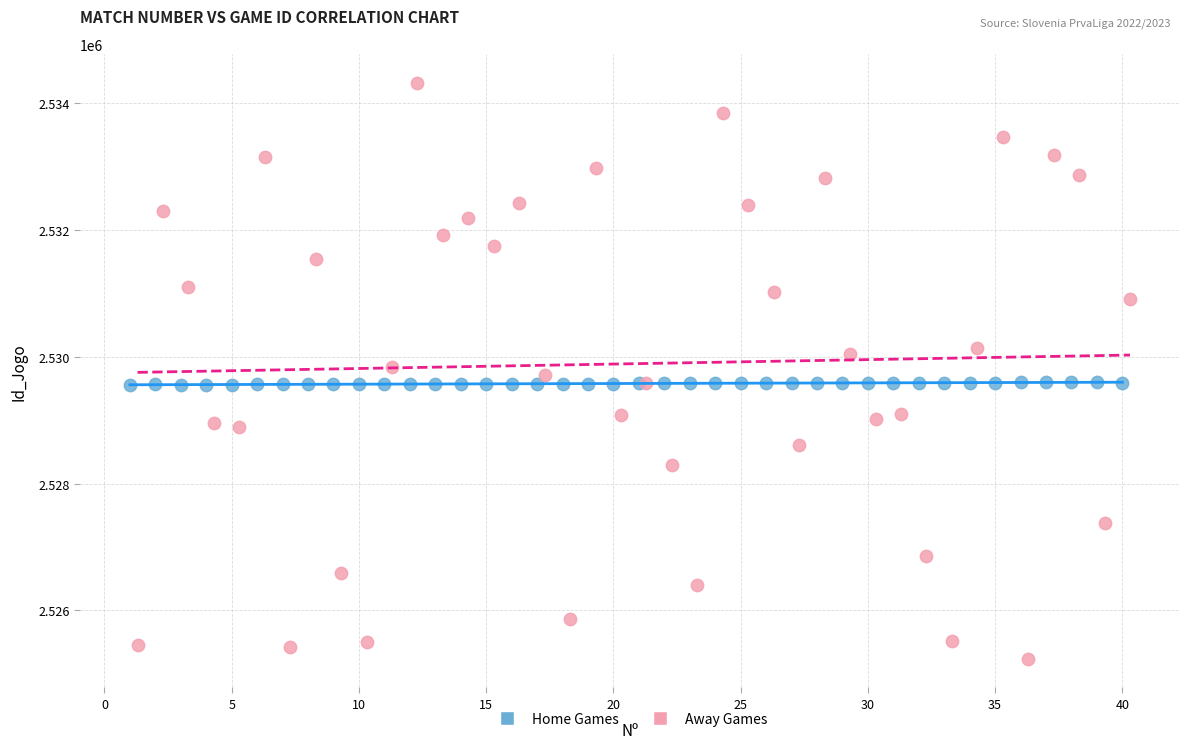

Which series reaches the minimum Y coordinate?

Away Games